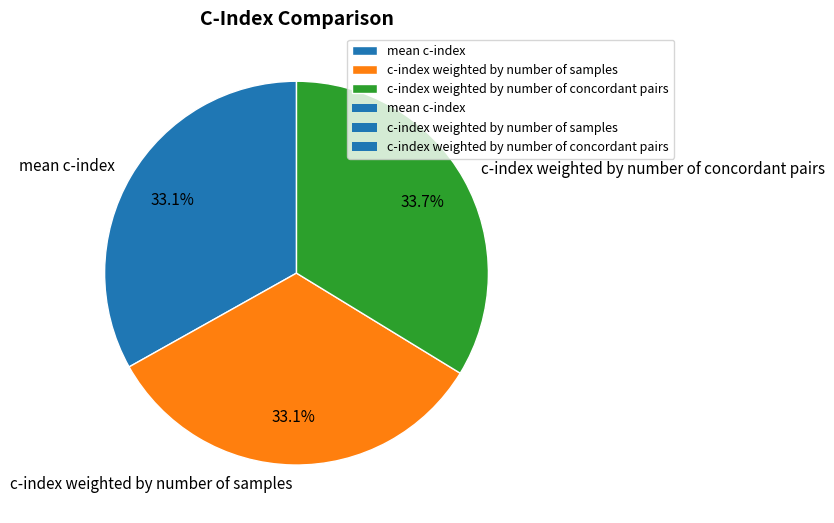

What percentage do c-index weighted by number of concordant pairs and c-index weighted by number of samples together represent?

66.9%